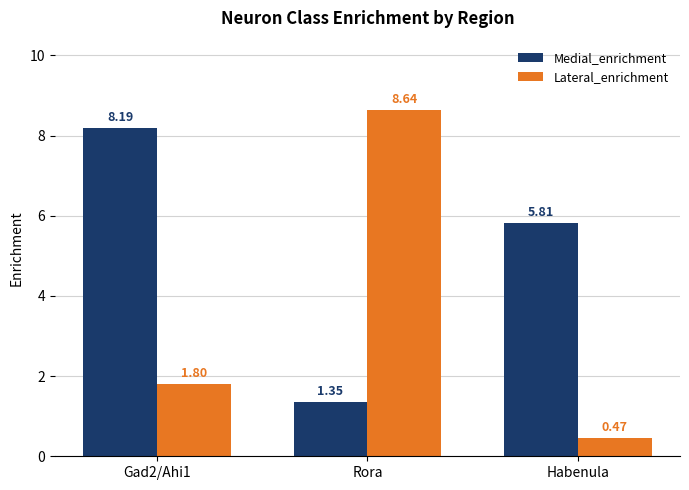

How many data points in Lateral_enrichment are less than 1?

1